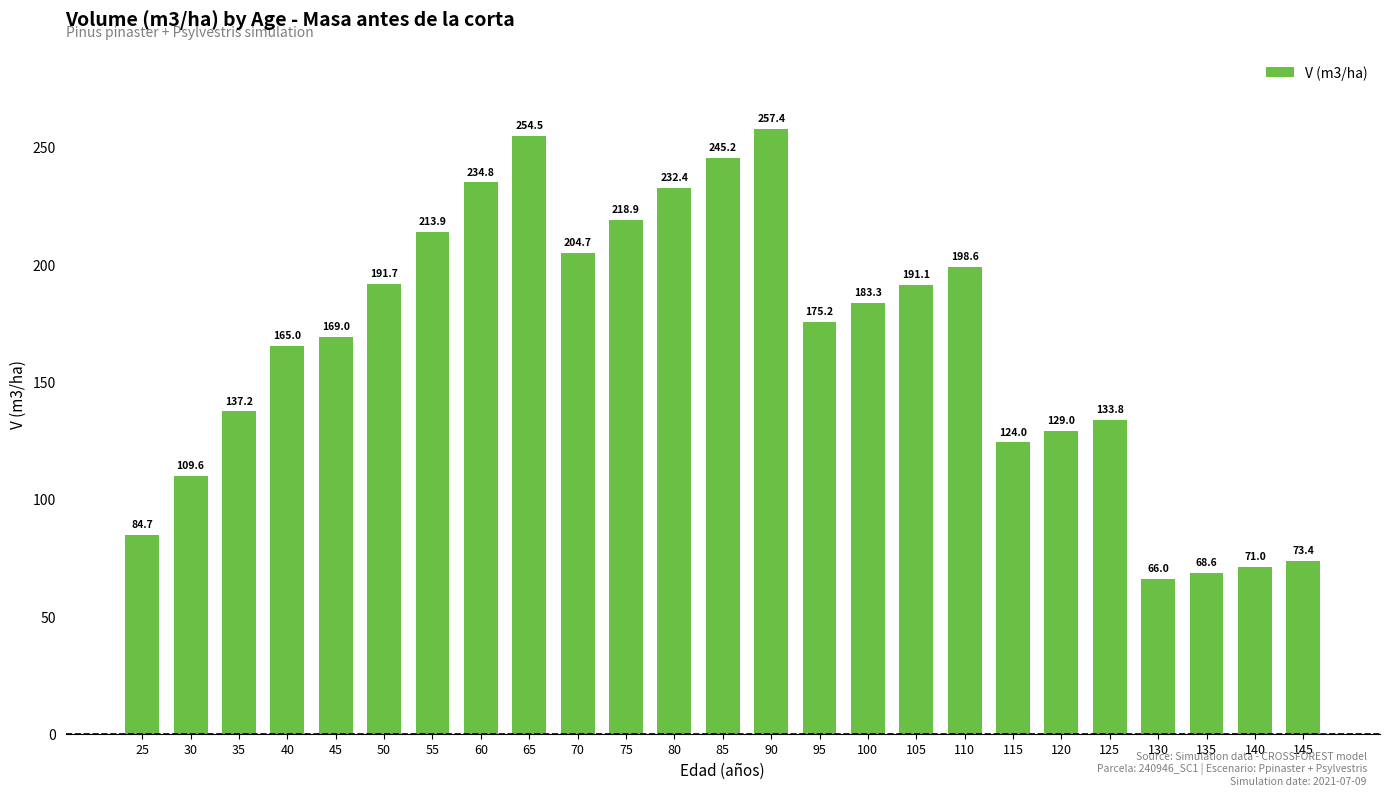

What is the difference between the values at 70 and 65?

49.8